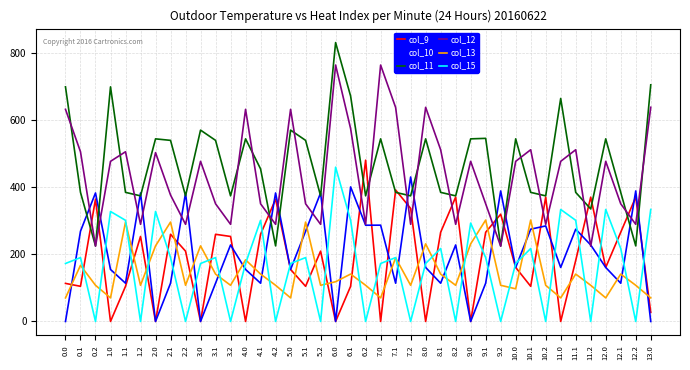

What position from the right is 12.0?

4